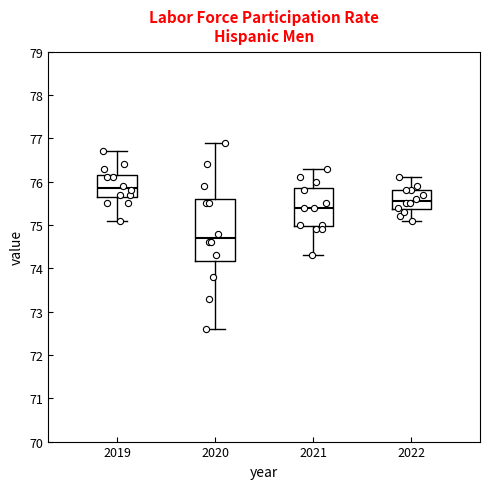

Which box has the lowest median line?

2020